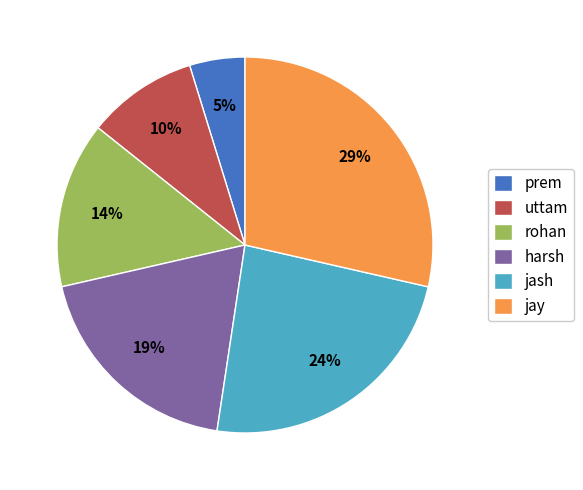

Does any single category account for the majority?

No